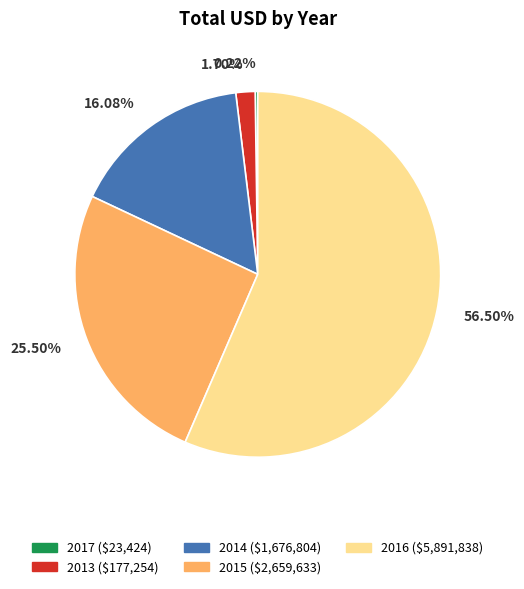

Is the sum of 2015 and 2013 greater than half?

No